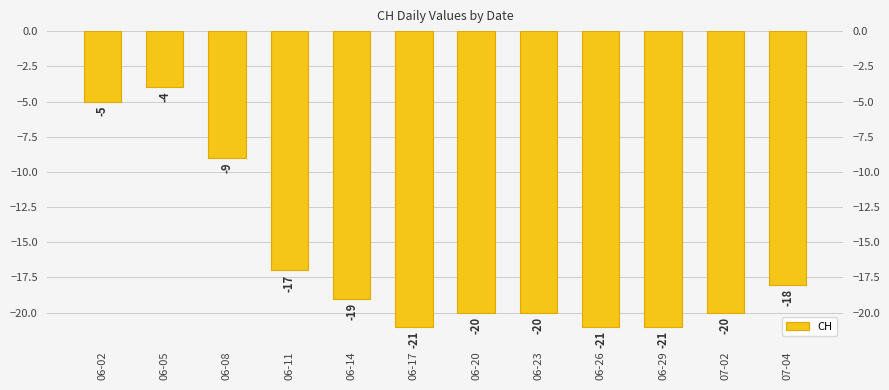

Which label corresponds to the largest value in the chart?

06-05